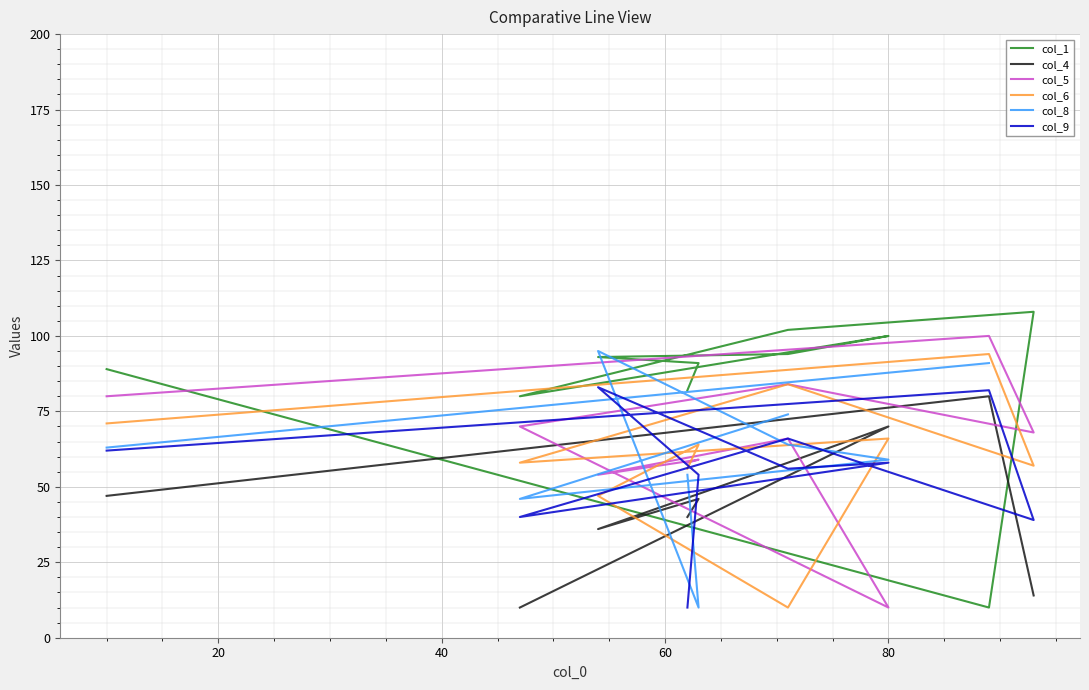

What is the minimum value shown in the chart?

10.0